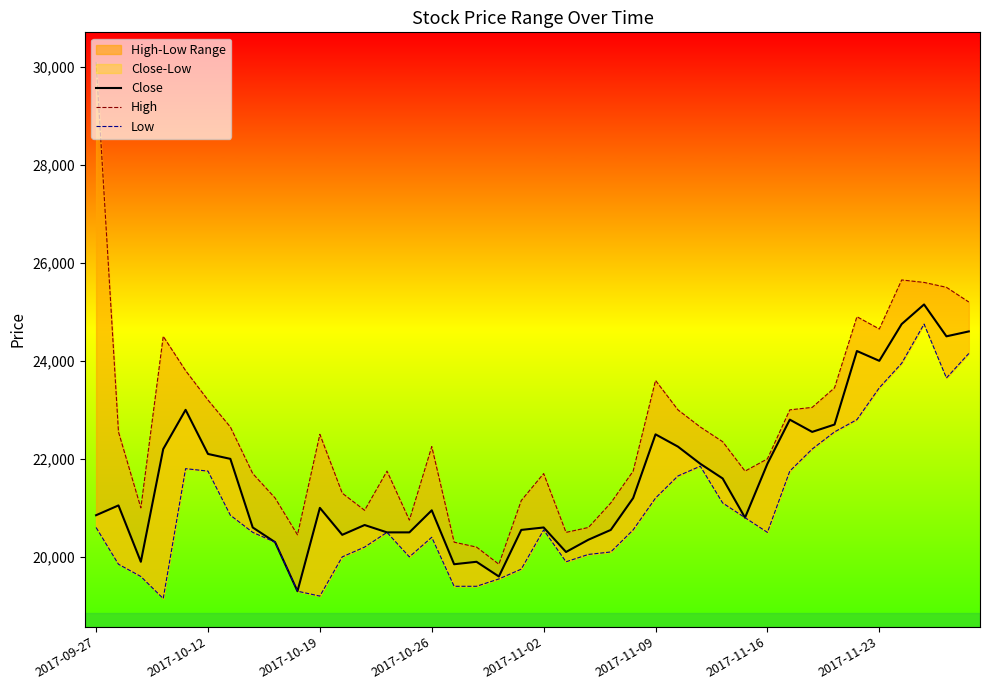

What is the maximum value shown in the chart?

30100